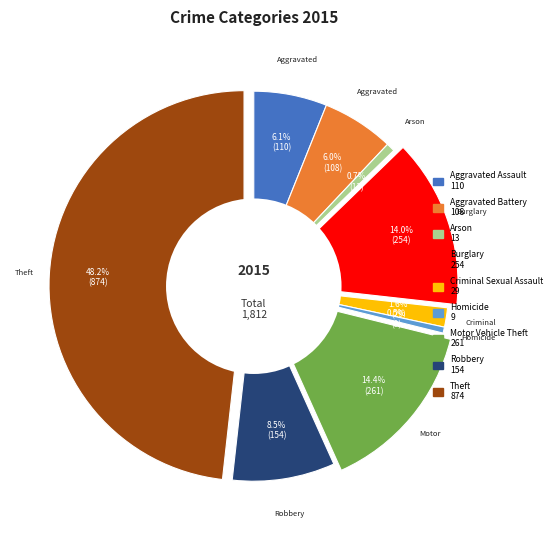

Which slice is the largest?

Theft